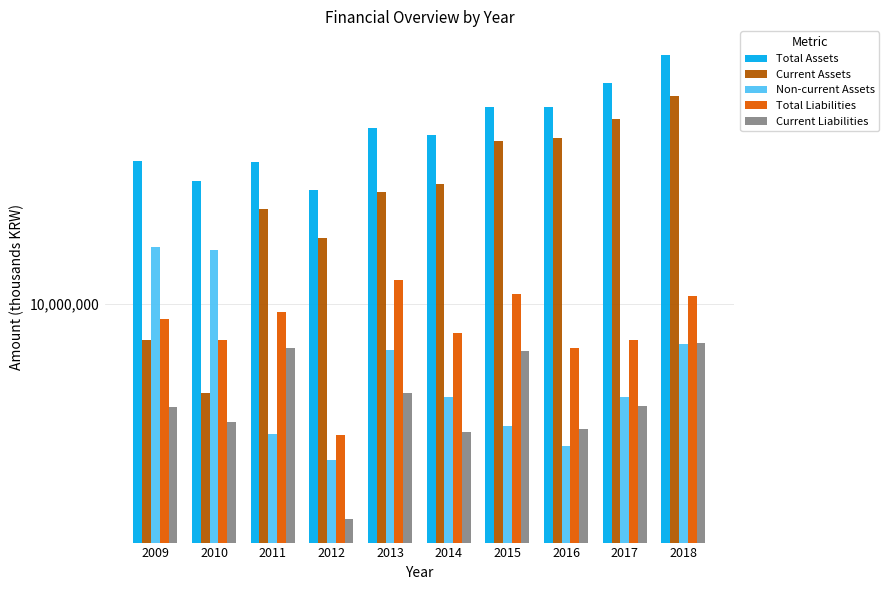

At 2016, list the series in order from smallest to largest.

Non-current Assets, Current Liabilities, Total Liabilities, Current Assets, Total Assets